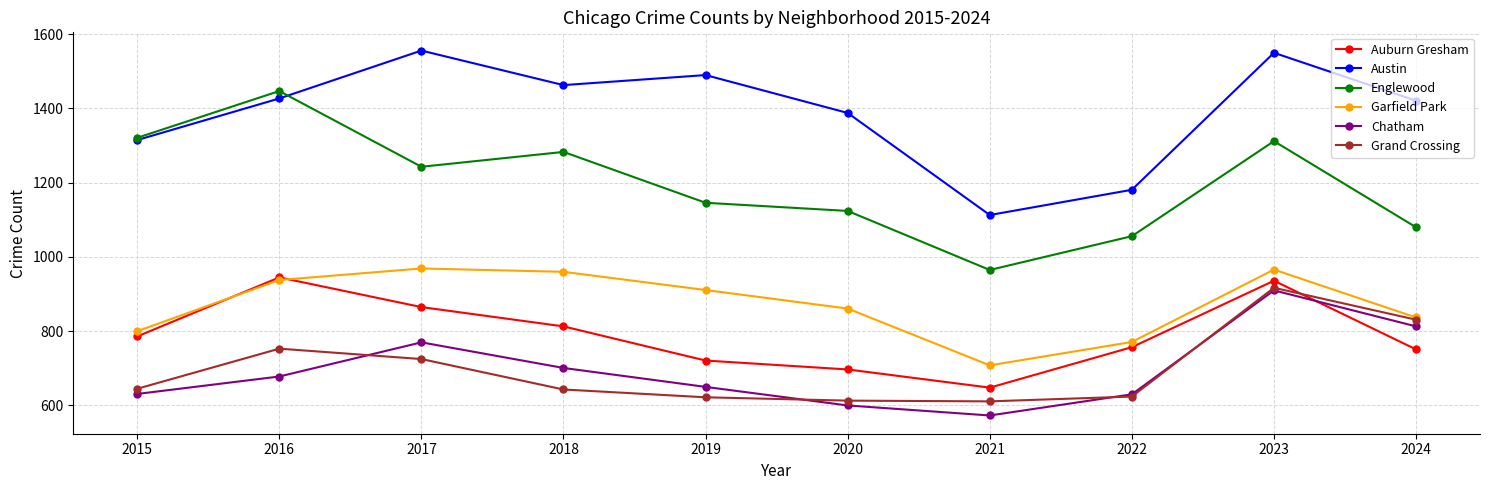

What is the difference between the second highest and minimum values in the Chatham series?

240